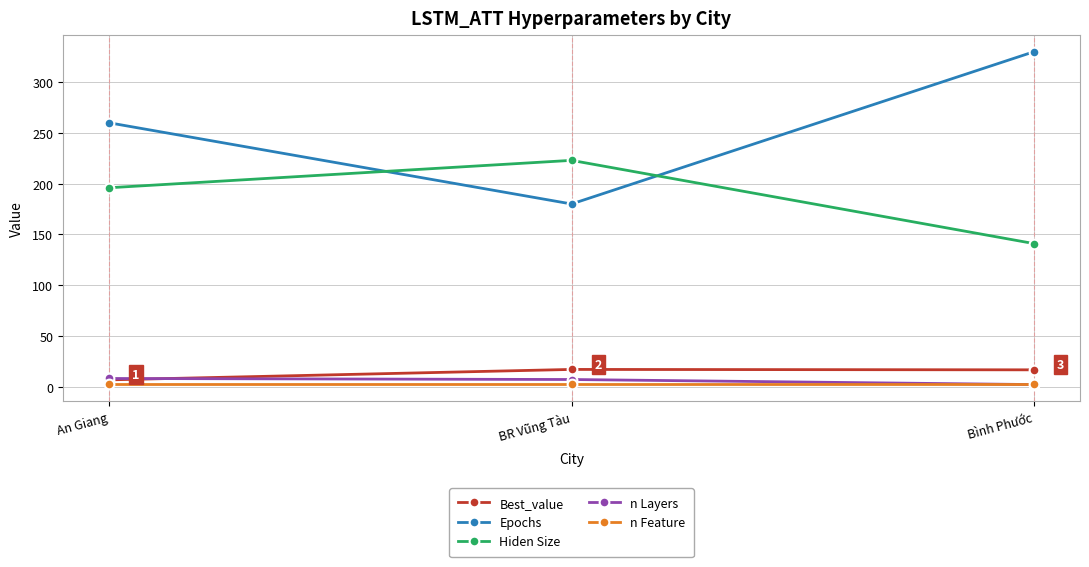

What are all the series names shown in the legend?

Best_value, Epochs, Hiden Size, n Layers, n Feature